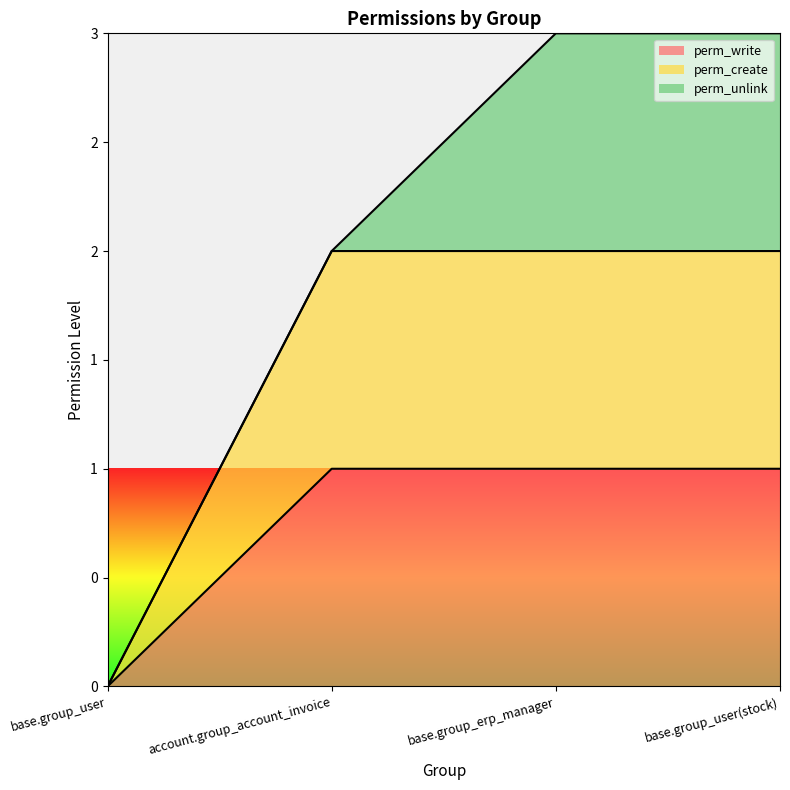

Between base.group_erp_manager and base.group_user(stock), which is larger?

base.group_erp_manager